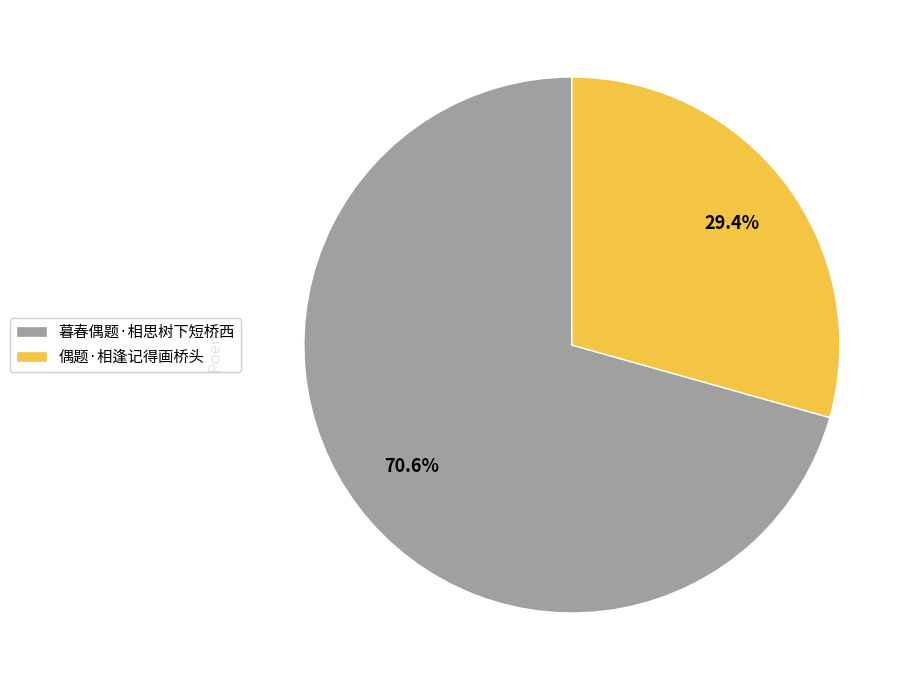

How many segments does this pie chart have?

2